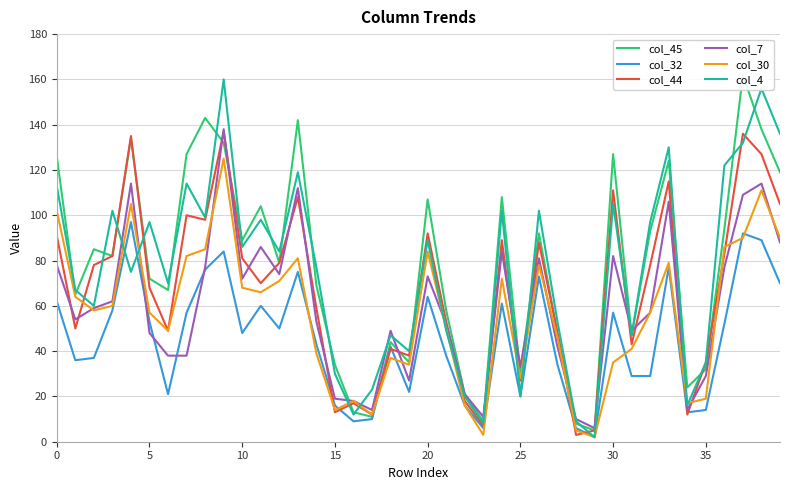

Is the value of col_7 at 32 greater than the value of col_30 at 31?

Yes